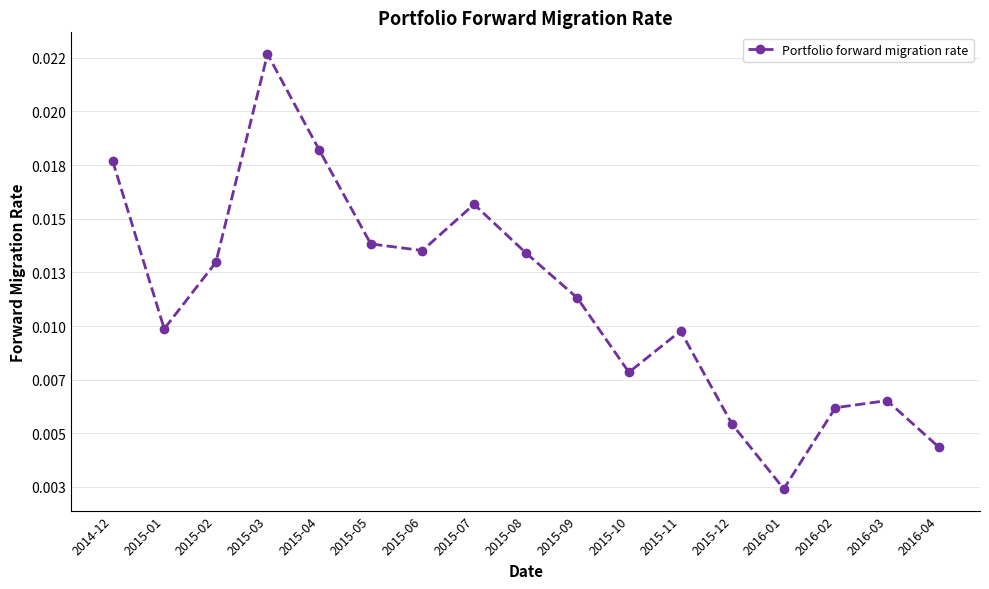

At which category does the chart reach its peak across all series?

2015-03